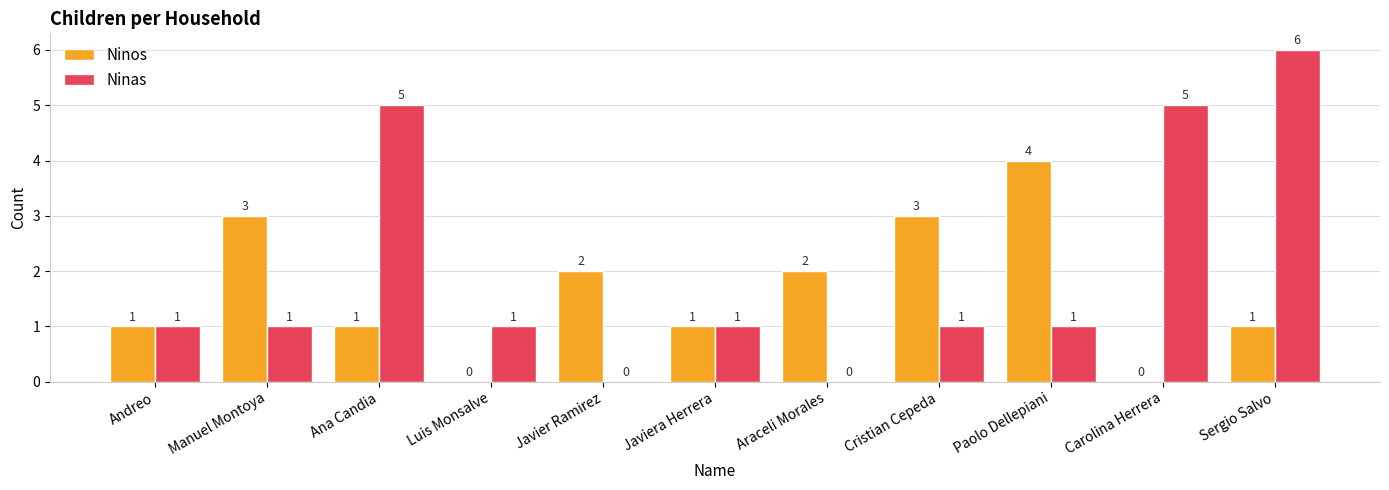

Read the Ninas value at Sergio Salvo.

6